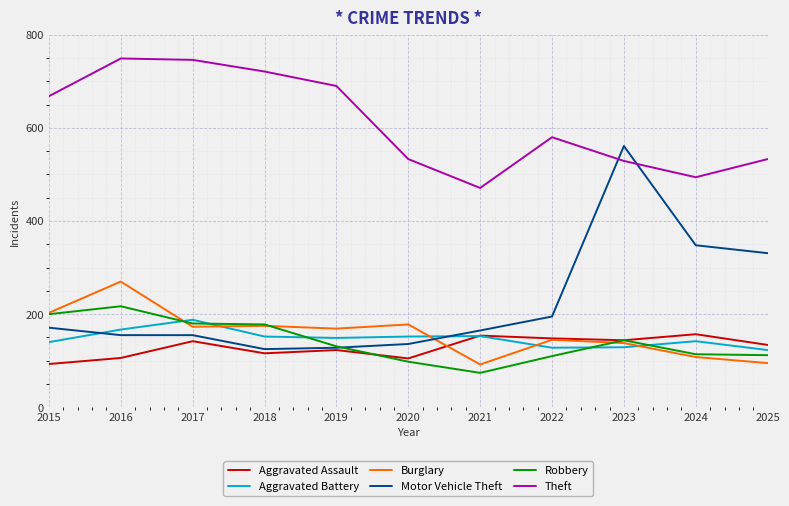

What is the total value across all series at 2022?

1306